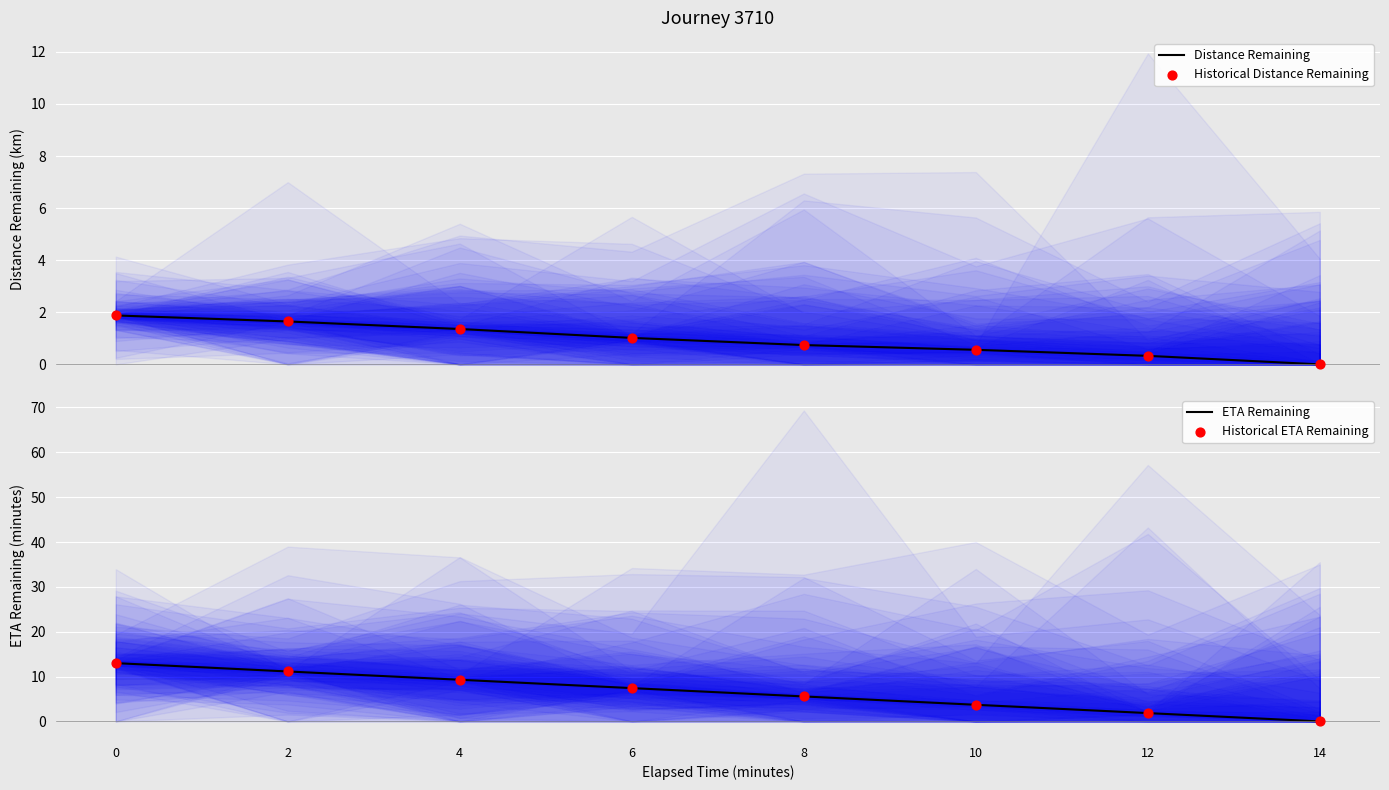

Which series contains the lowest Y value?

Distance Remaining